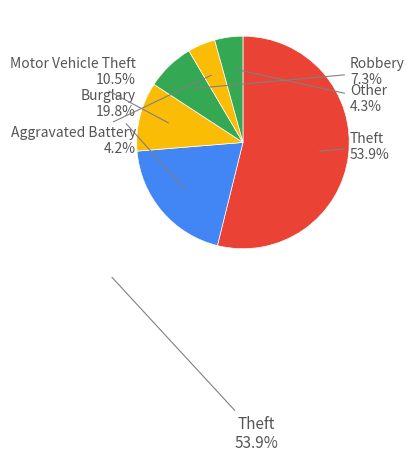

To the nearest percent, what portion does Robbery represent?

7%